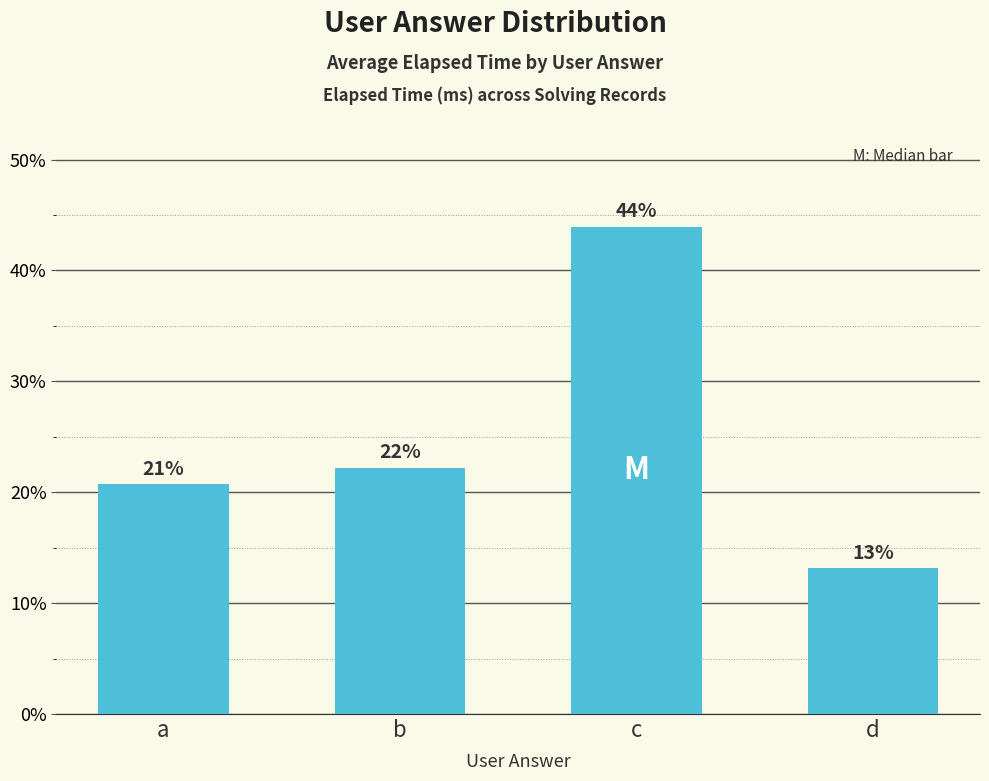

Reading right to left, extract all data points from this chart.

13.1	43.9	22.2	20.7